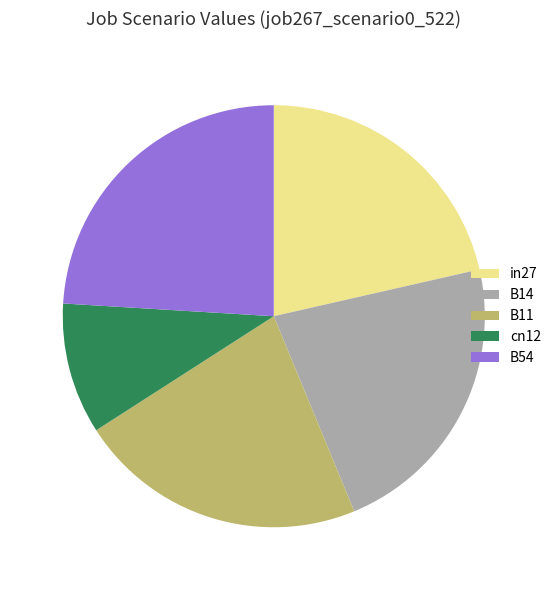

Does B11 account for over 50% of the chart?

No